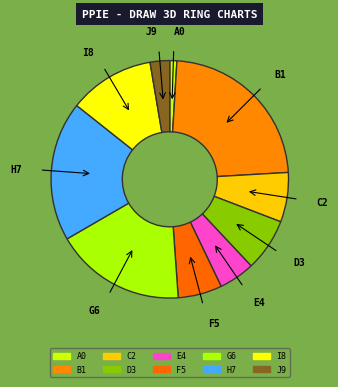

Does any single category account for the majority?

No